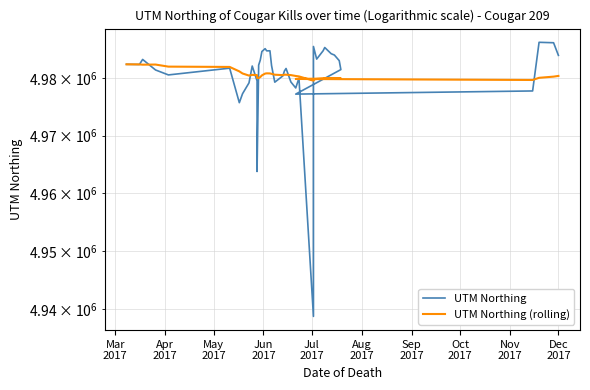

What is the sum of all UTM Northing values?

199218368